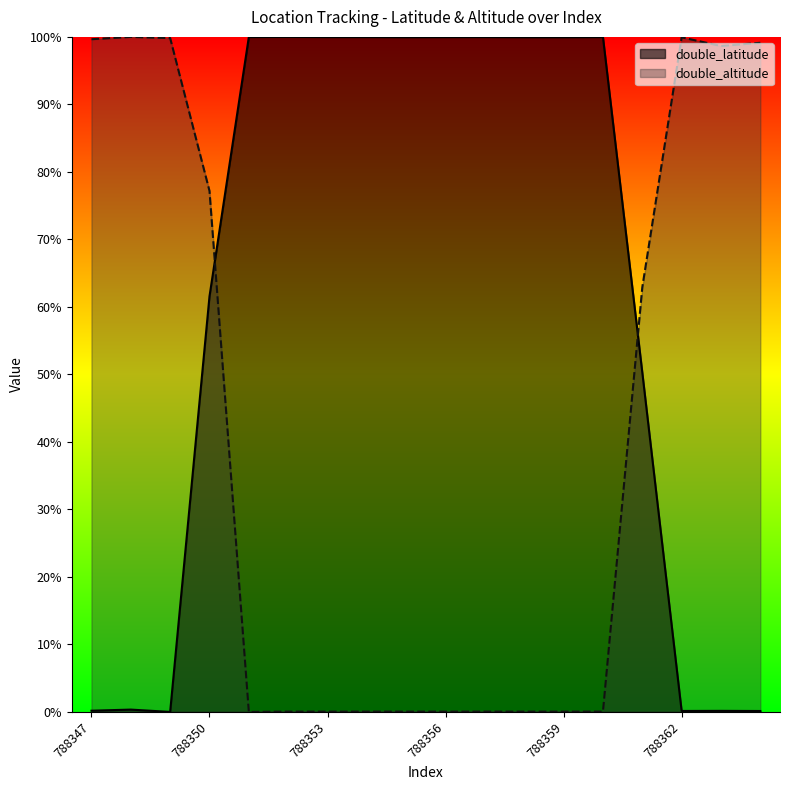

After their last crossing, which series has the higher values: double_altitude or double_latitude?

double_altitude